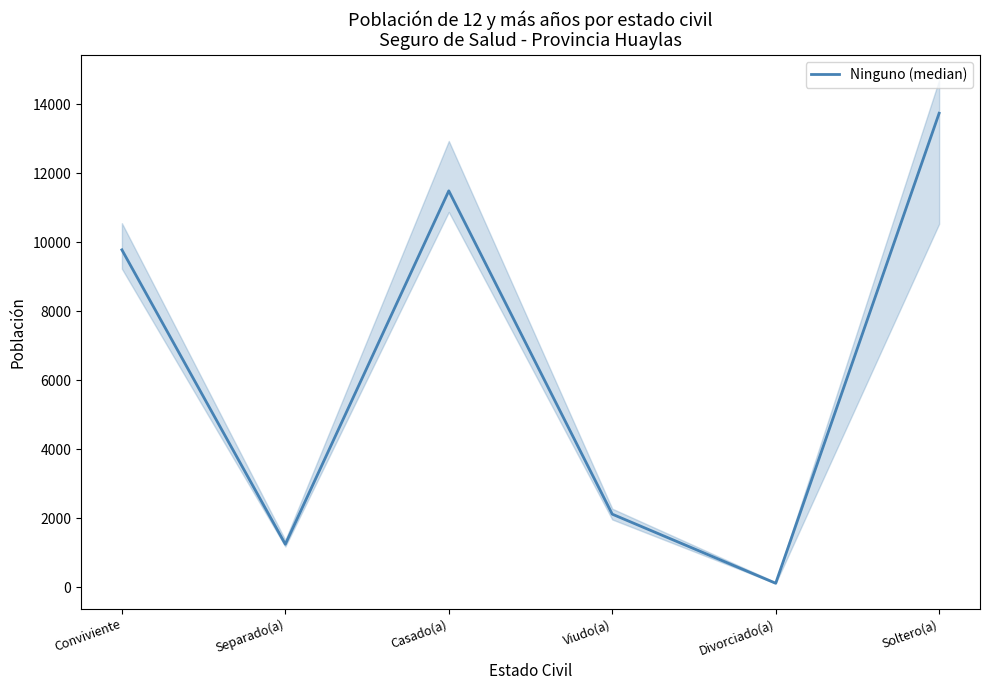

What is the sum of the values at Soltero(a) and Casado(a)?

25220